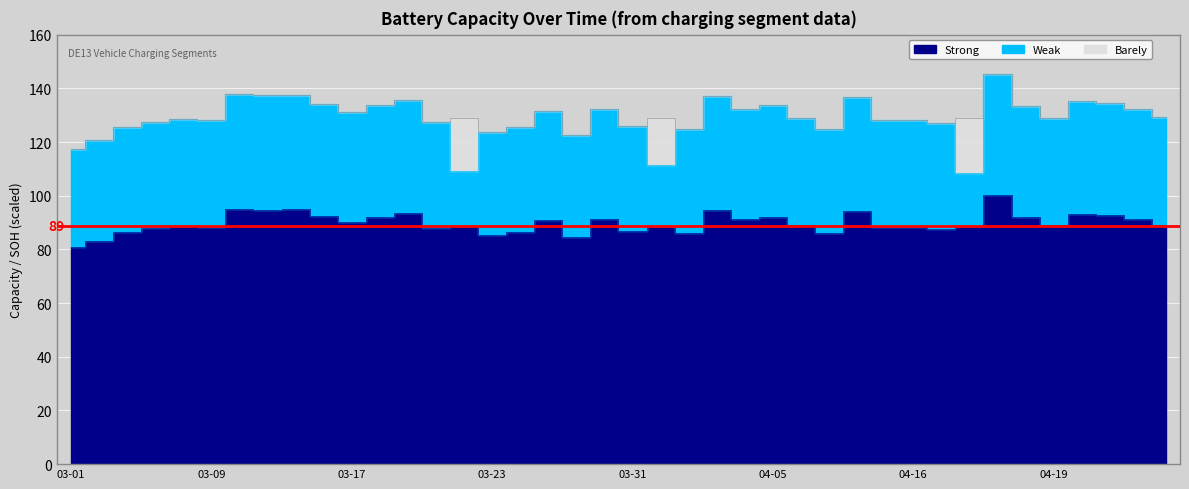

How many data points in cap are less than 129?

20